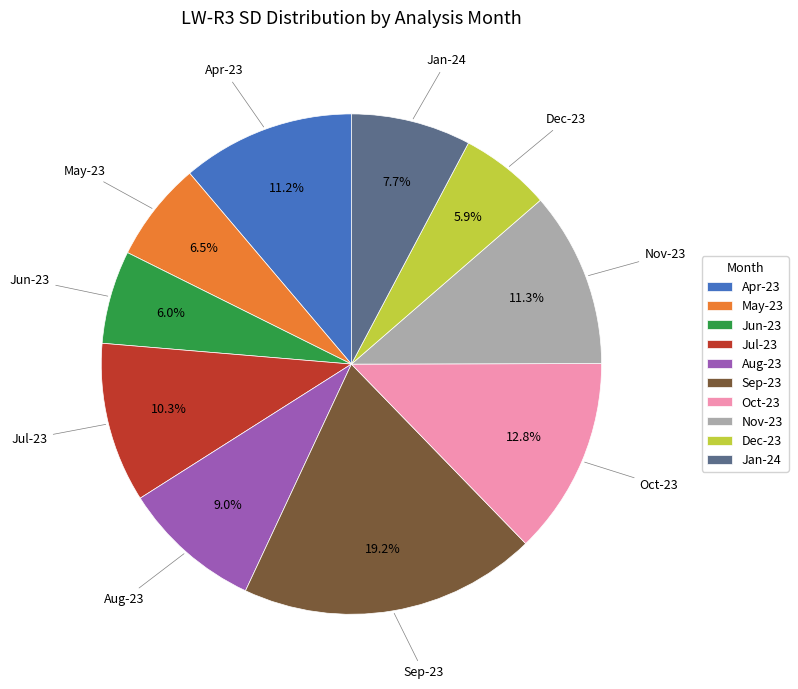

What is the total percentage of Nov-23 and May-23?

17.8%